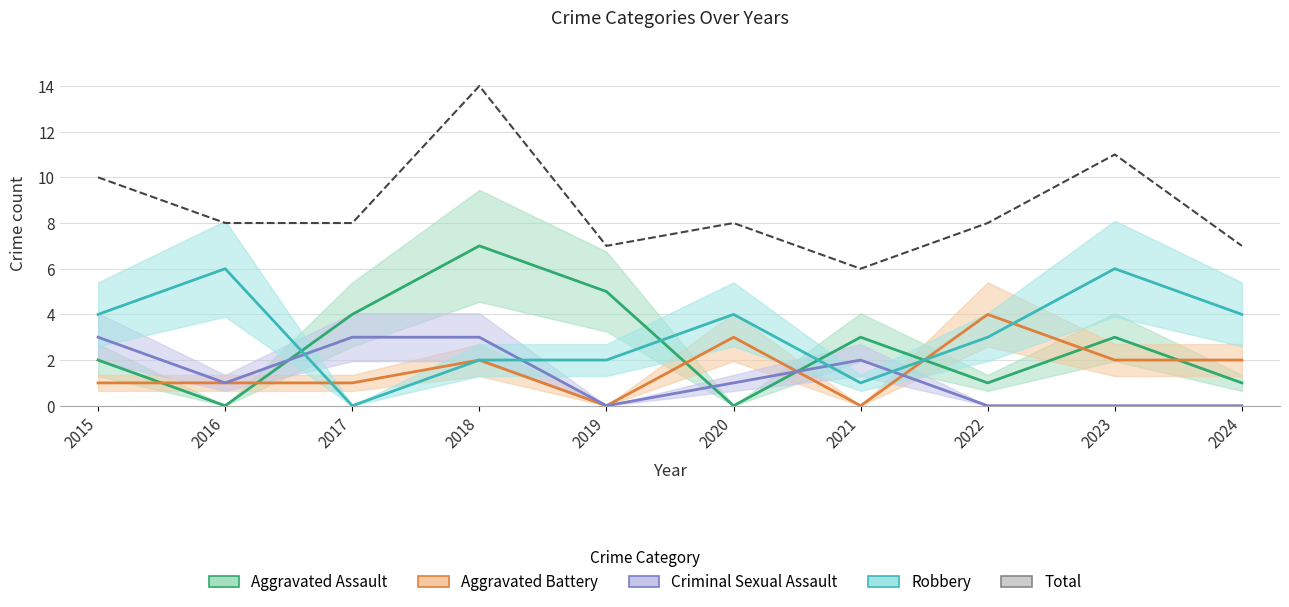

What is the change in value from 2016 to 2024?

-1